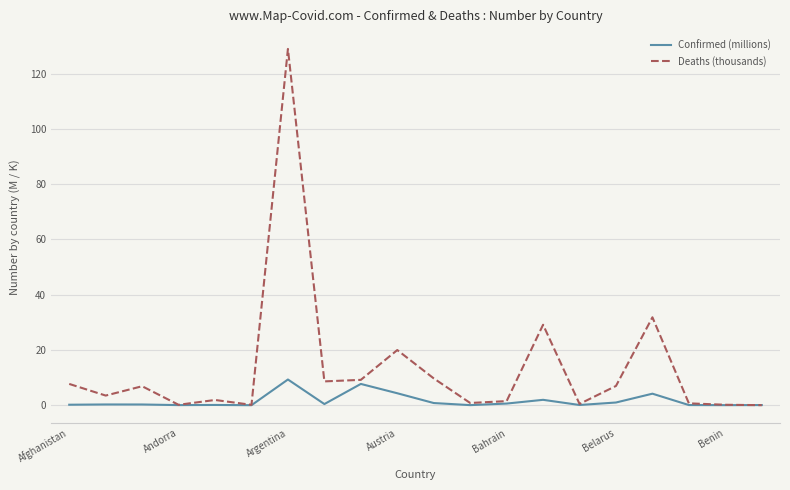

What is the maximum value for Deaths (thousands)?

129.0